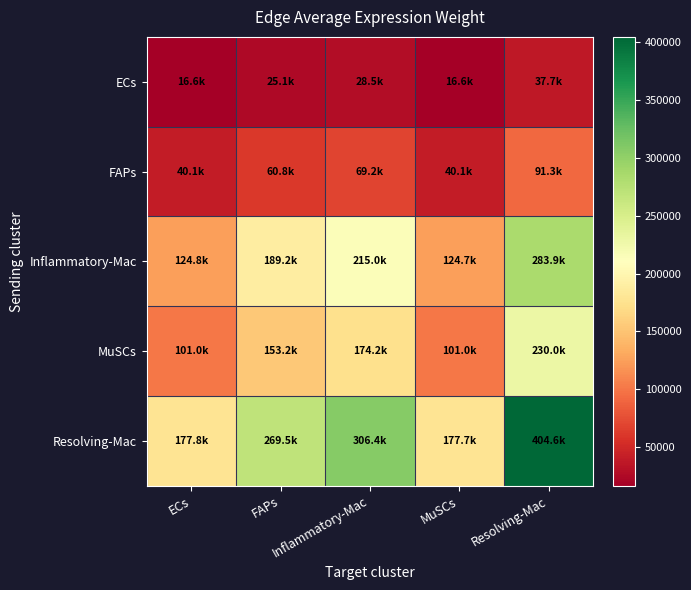

Which has a higher value, Resolving-Mac or ECs?

Resolving-Mac